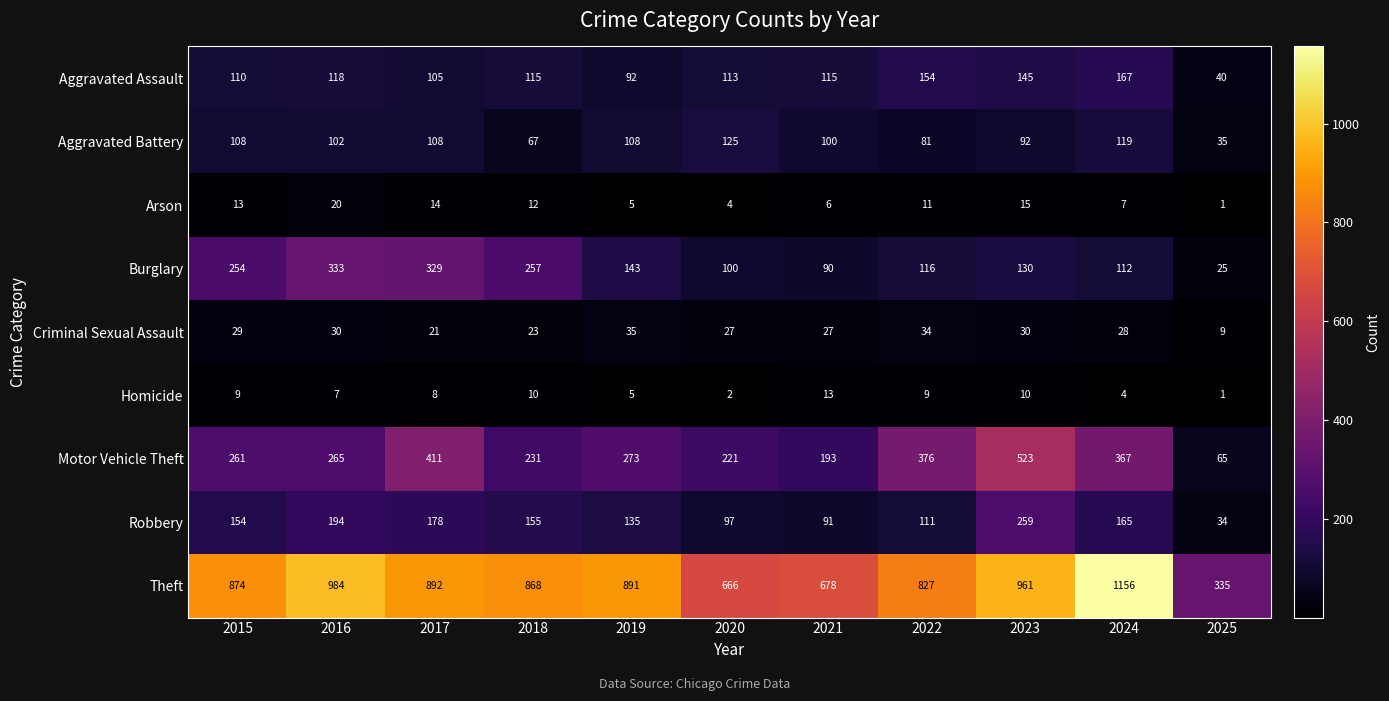

Count the number of data series in this chart.

9